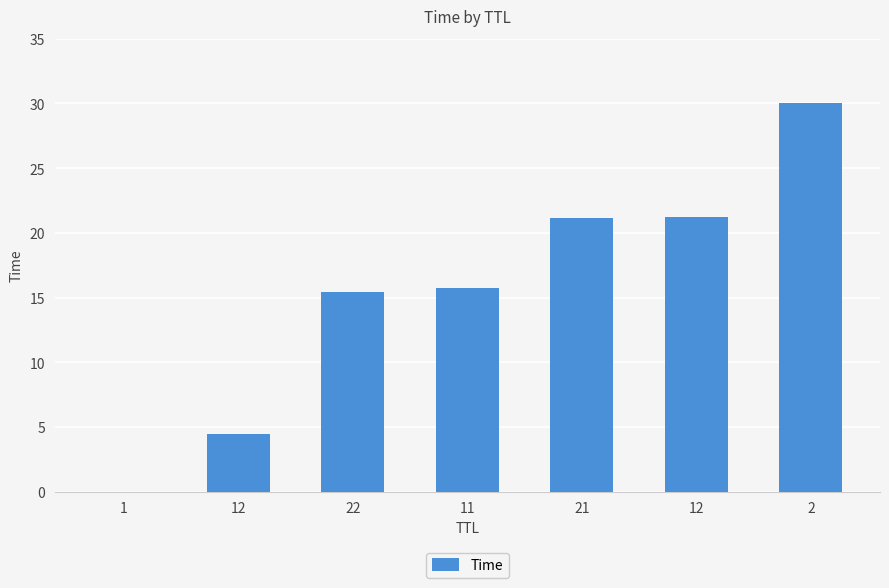

Count the number of categories in the chart.

7